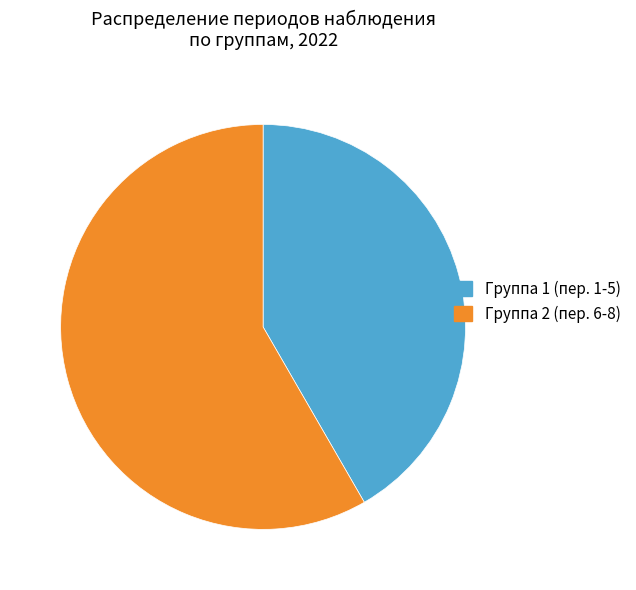

Rank the categories by value from lowest to highest.

Группа 1 (пер. 1-5), Группа 2 (пер. 6-8)